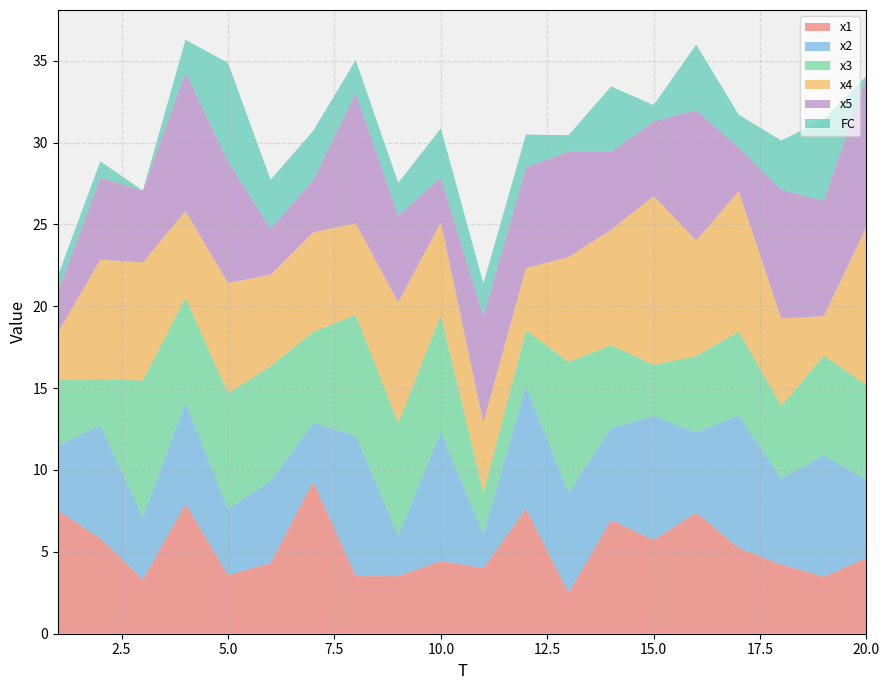

Reading left to right, list all the values displayed in this chart.

x1: 1=7.5	2=5.8	3=3.3	4=7.9	5=3.6	6=4.3	7=9.3	8=3.5	9=3.5	10=4.4	11=4.0	12=7.6	13=2.5	14=6.9	15=5.7	16=7.4	17=5.2	18=4.2	19=3.5	20=4.6
x2: 1=4.0	2=6.9	3=3.8	4=6.2	5=4.1	6=5.0	7=3.6	8=8.6	9=2.5	10=7.9	11=2.1	12=7.5	13=6.1	14=5.6	15=7.6	16=4.9	17=8.1	18=5.3	19=7.4	20=4.8
x3: 1=4.0	2=2.8	3=8.3	4=6.4	5=7.0	6=7.0	7=5.6	8=7.4	9=6.9	10=7.1	11=2.5	12=3.4	13=8.0	14=5.1	15=3.1	16=4.7	17=5.1	18=4.4	19=6.1	20=5.8
x4: 1=2.9	2=7.3	3=7.2	4=5.3	5=6.8	6=5.6	7=6.1	8=5.6	9=7.4	10=5.7	11=4.3	12=3.8	13=6.4	14=7.0	15=10.3	16=7.1	17=8.6	18=5.3	19=2.4	20=9.7
x5: 1=2.5	2=5.0	3=4.4	4=8.5	5=7.4	6=2.8	7=3.2	8=8.0	9=5.3	10=2.7	11=6.5	12=6.2	13=6.4	14=4.8	15=4.5	16=8.0	17=2.7	18=7.9	19=7.0	20=9.2
FC: 1=1.0	2=1.0	3=0.0	4=2.0	5=6.0	6=3.0	7=3.0	8=2.0	9=2.0	10=3.0	11=2.0	12=2.0	13=1.0	14=4.0	15=1.0	16=4.0	17=2.0	18=3.0	19=5.0	20=0.0